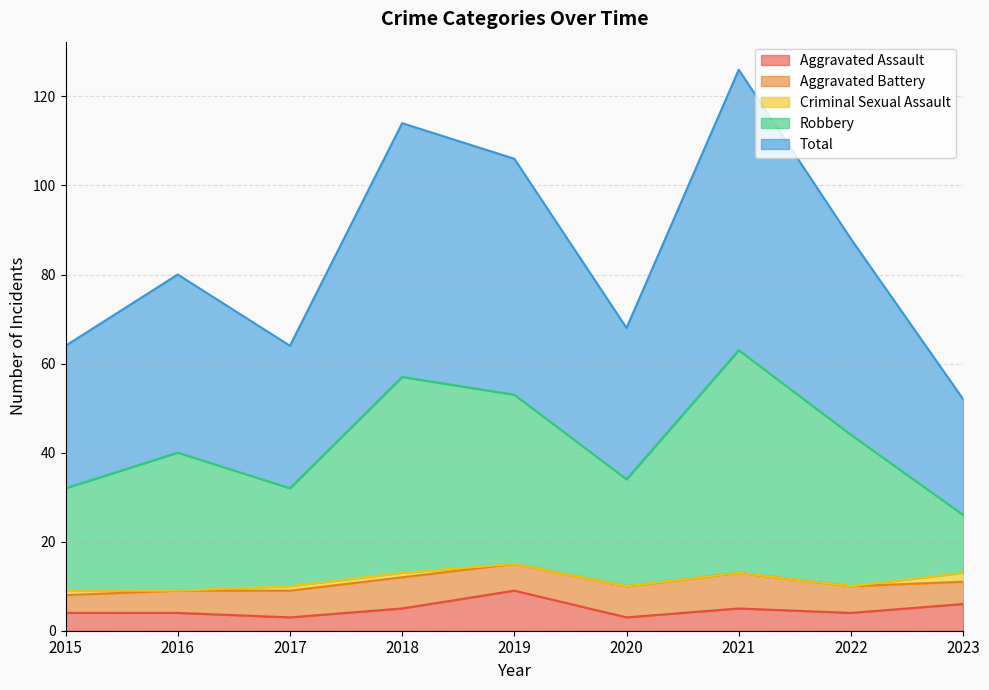

True or false: Aggravated Assault and Total cross at least once.

False